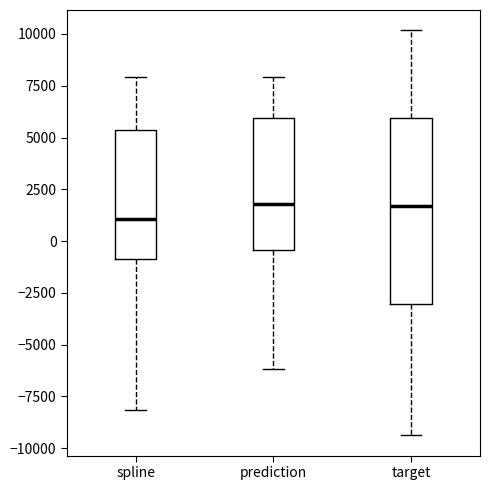

Where is the lower edge of the box for target on the y-axis? The values are not printed on the chart, so give them approximately, as read against the axis.

-3000